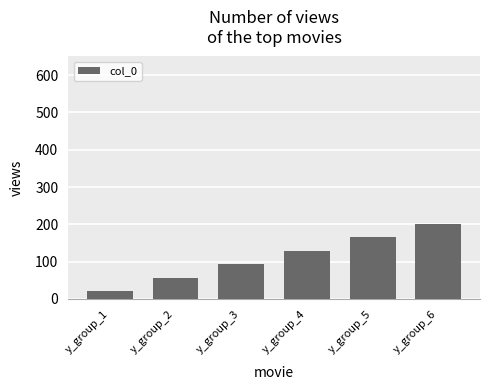

Between y_group_6 and y_group_4, which is larger?

y_group_6